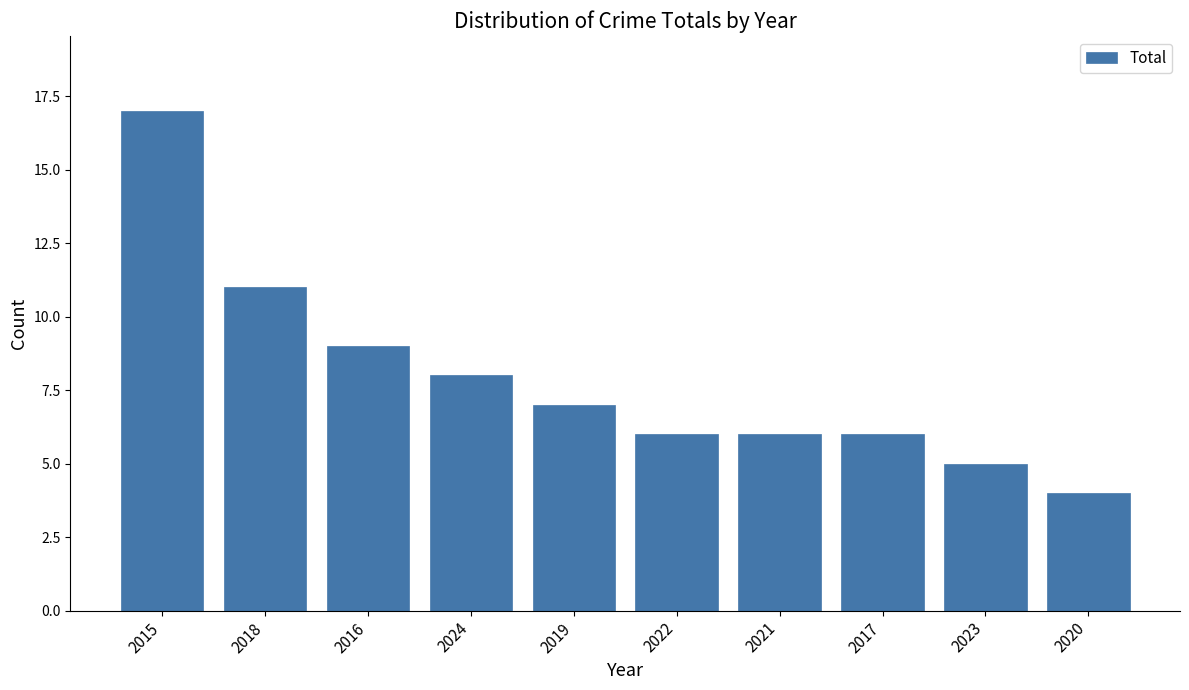

The chart shows a value of 6 at 2022. True or false?

True